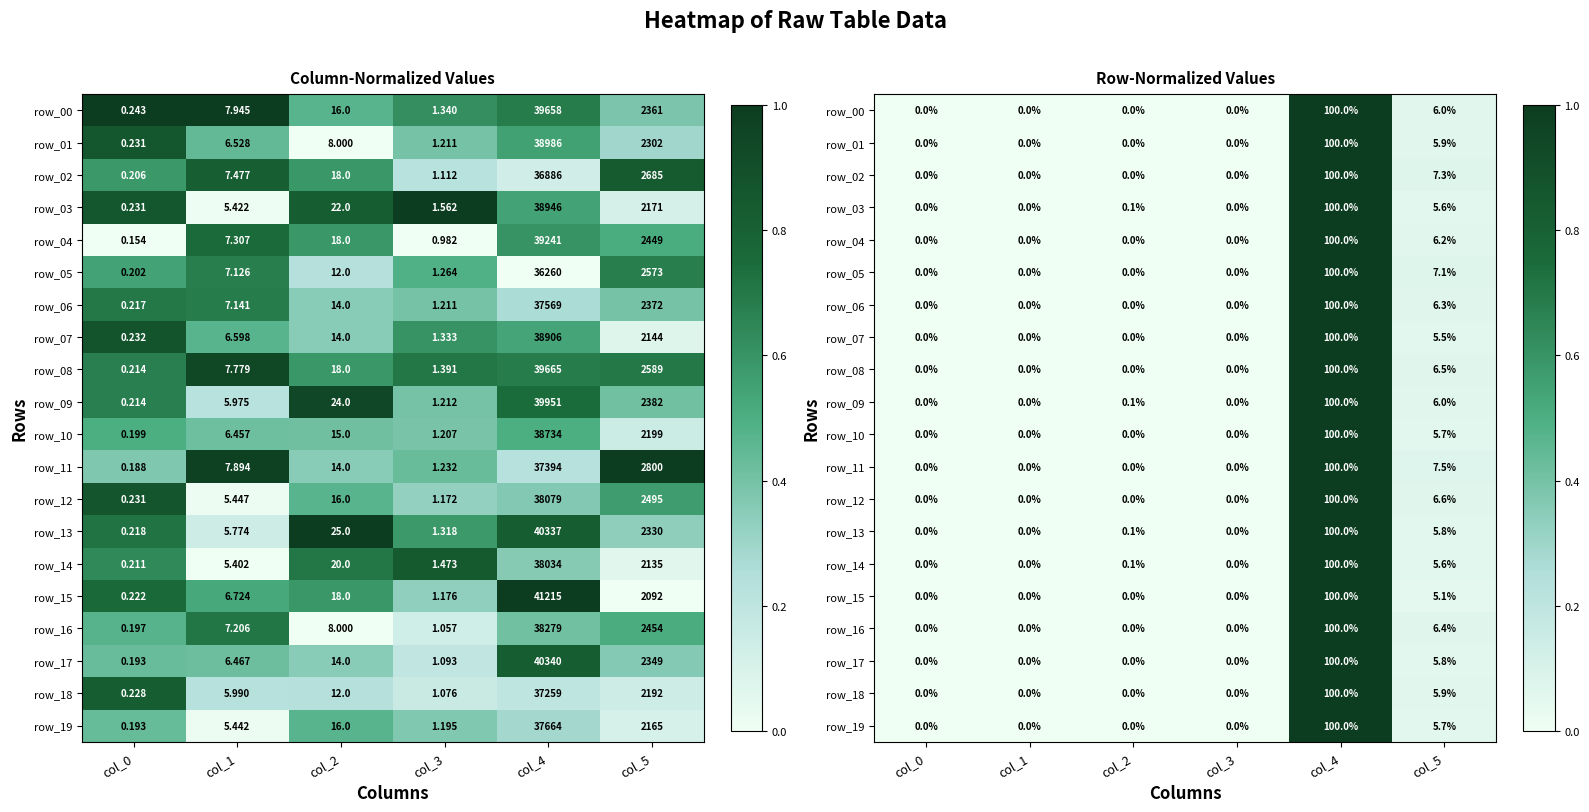

Between col_3 and col_5, which is larger?

col_5